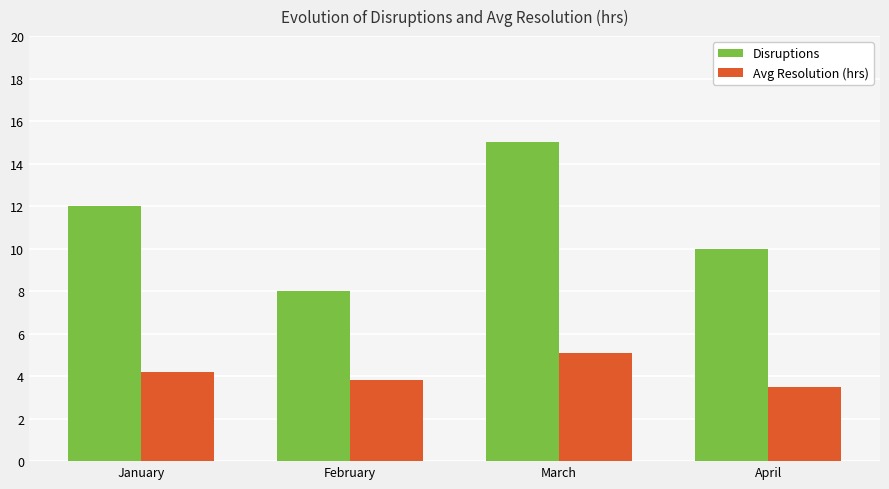

Count the number of data series in this chart.

2